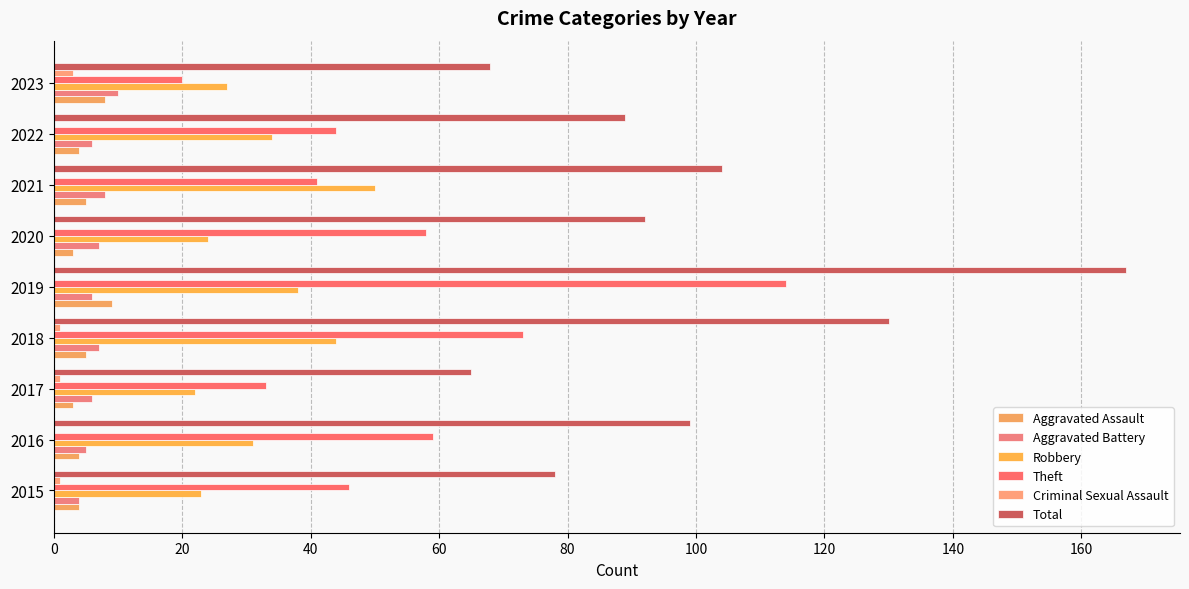

How many series are shown in this chart?

6